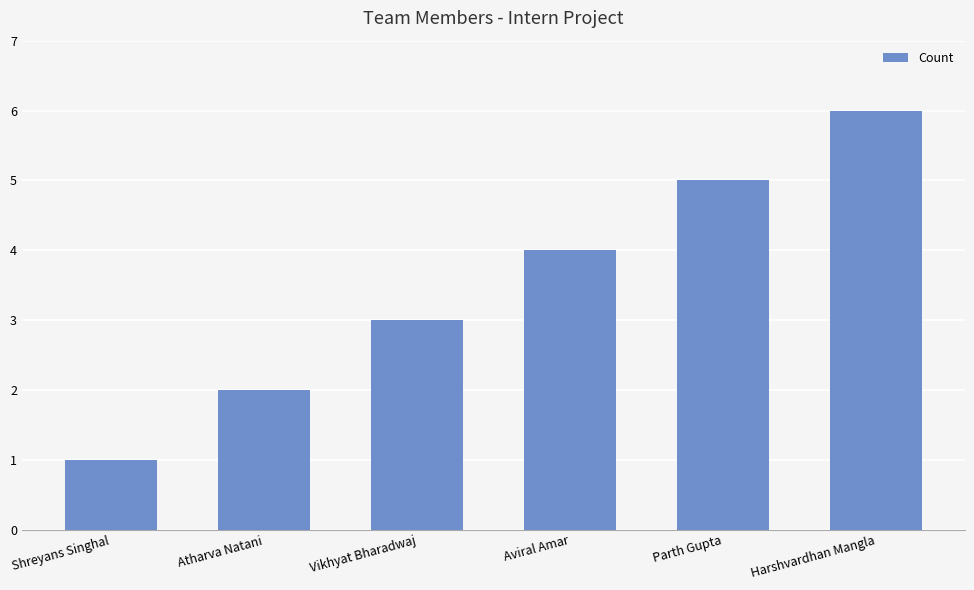

The chart shows a value of 4 at Aviral Amar. True or false?

True